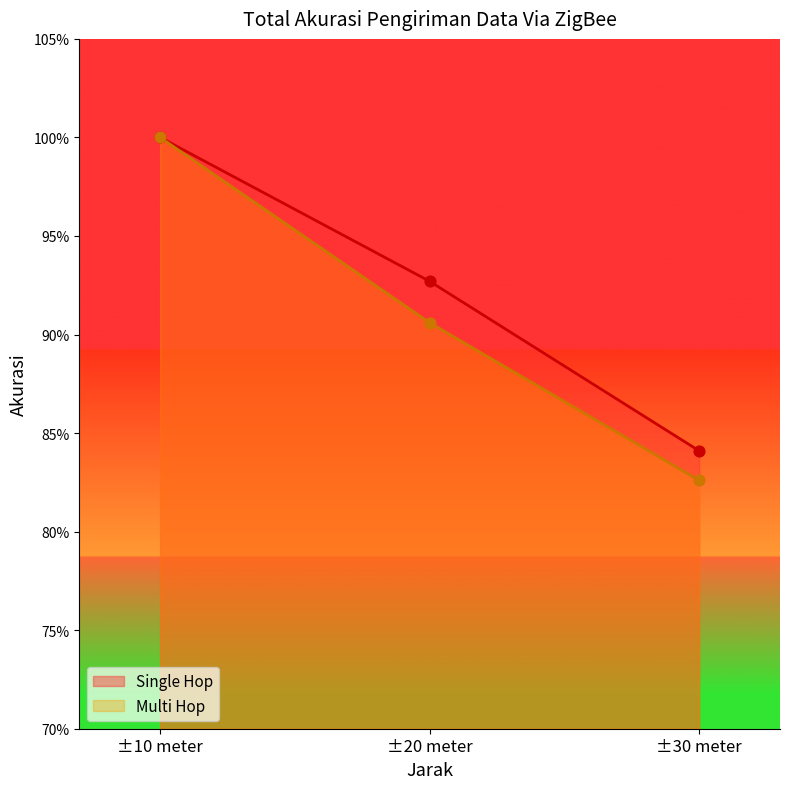

Is the value of Multi Hop at ±30 meter greater than the value of Single Hop at ±10 meter?

No